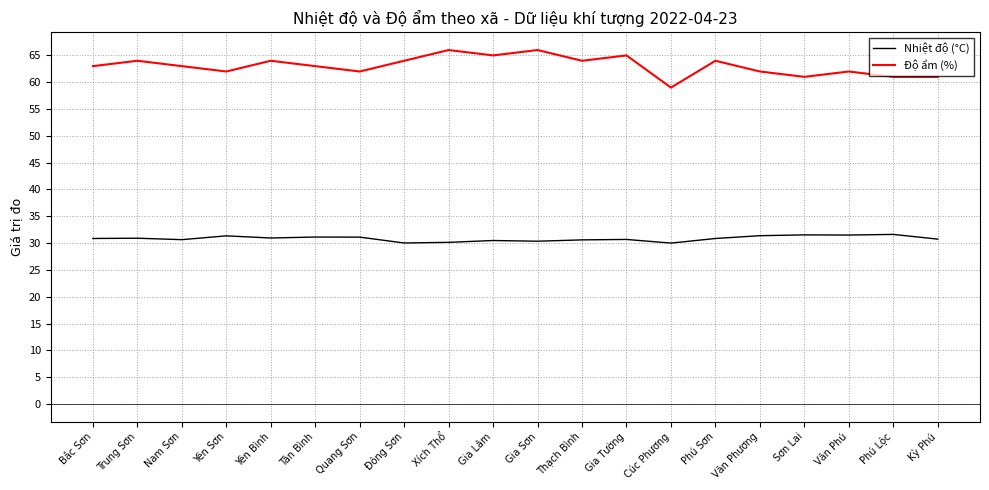

What position from the right is Văn Phương?

5